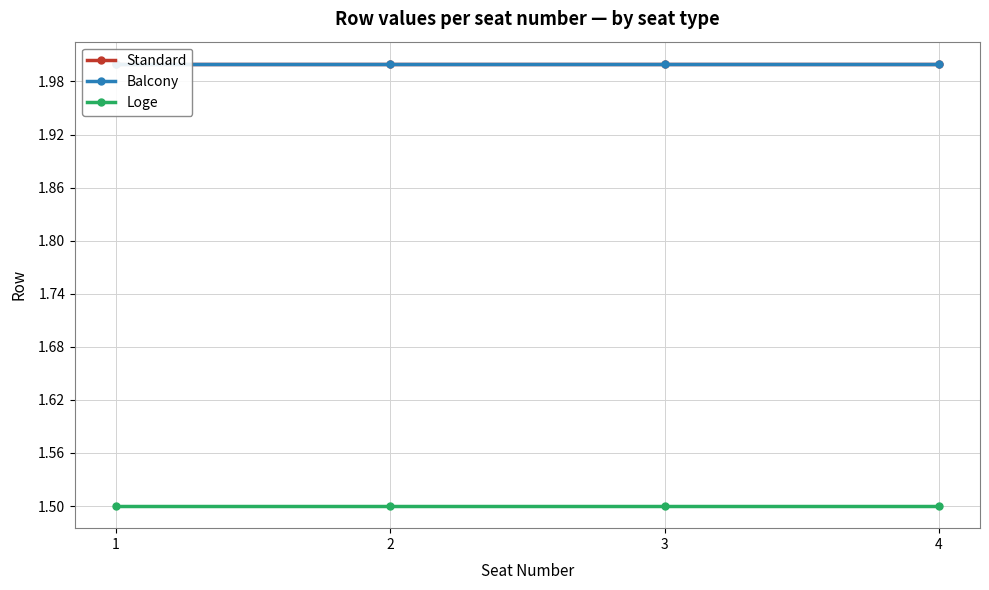

Which category has the highest value across all series?

1